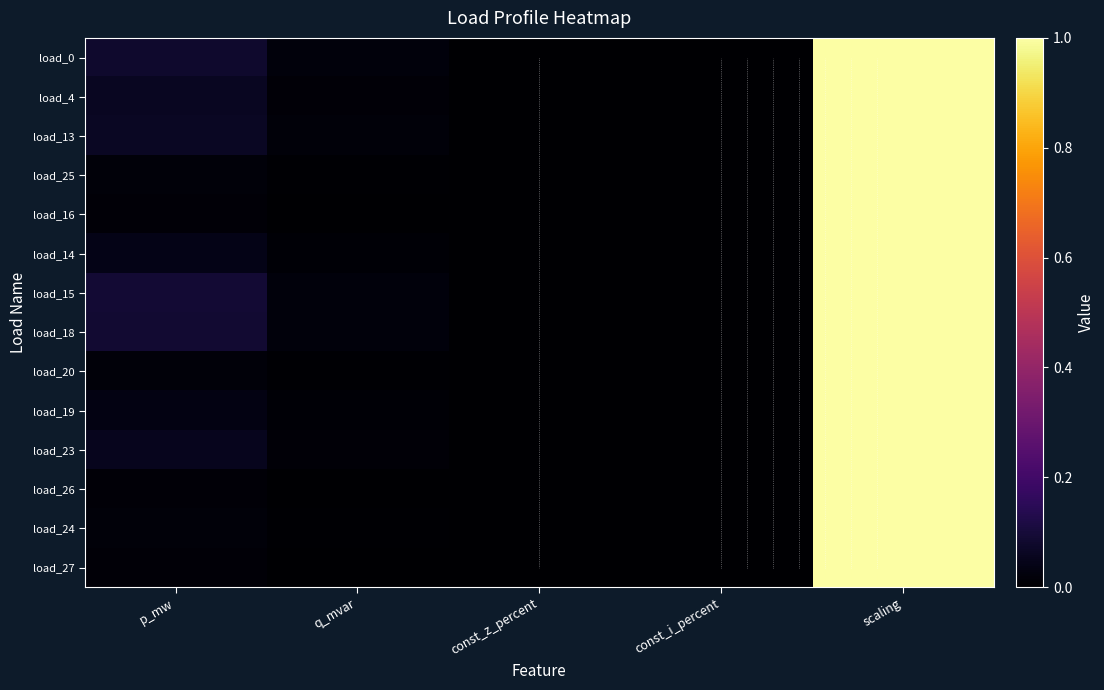

How many categories are shown in the chart?

5